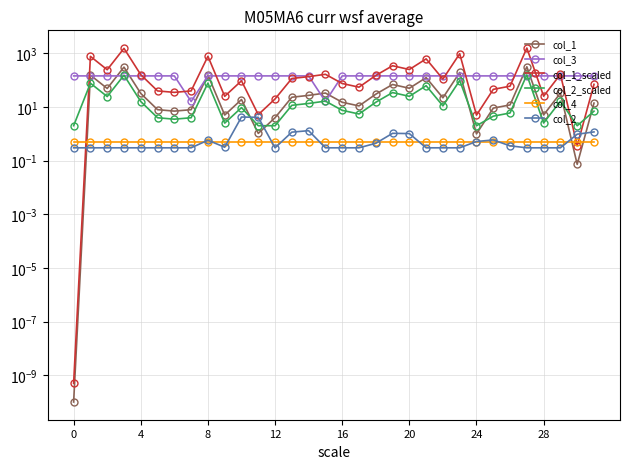

At how many categories does at least one series exceed 1494?

2